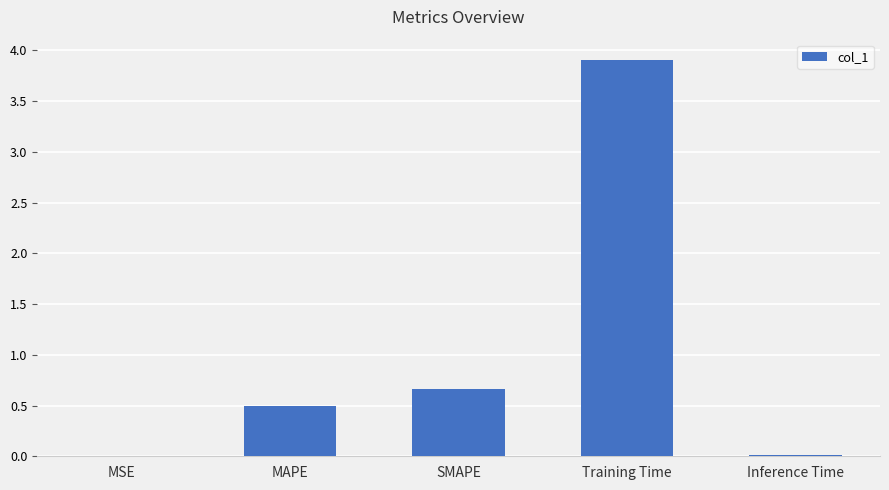

True or false: the data shows 0.2 at MAPE.

False